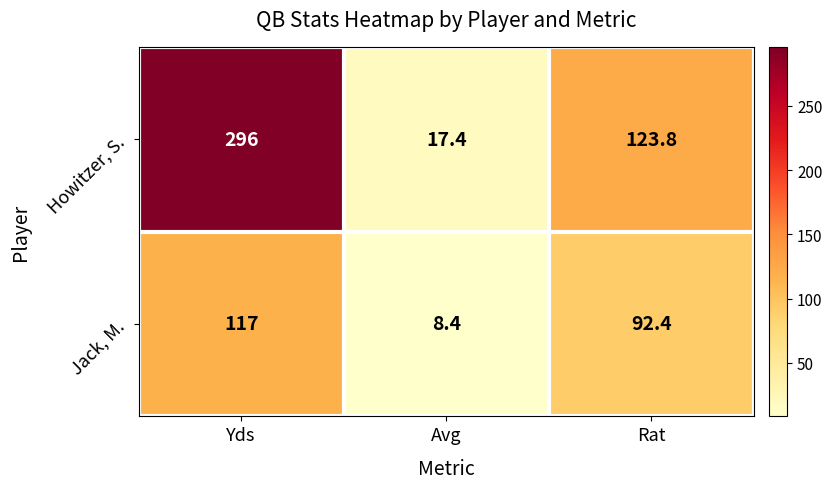

Which series has the largest range (max minus min)?

Howitzer, S.